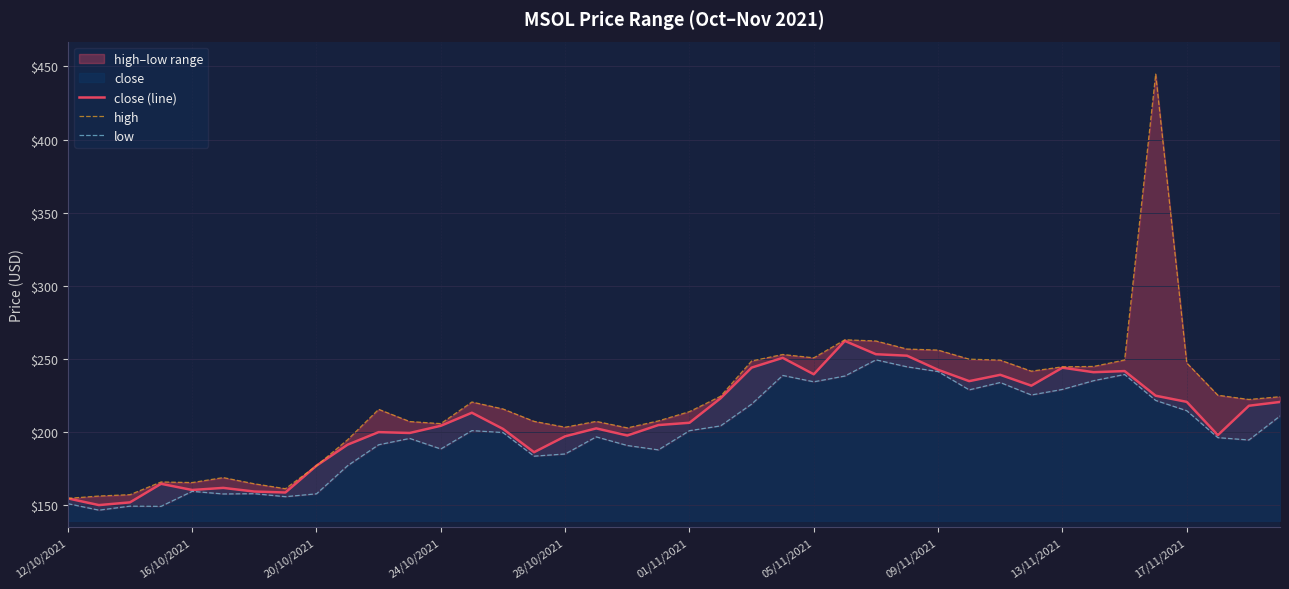

True or false: high and close (line) cross at least once.

False